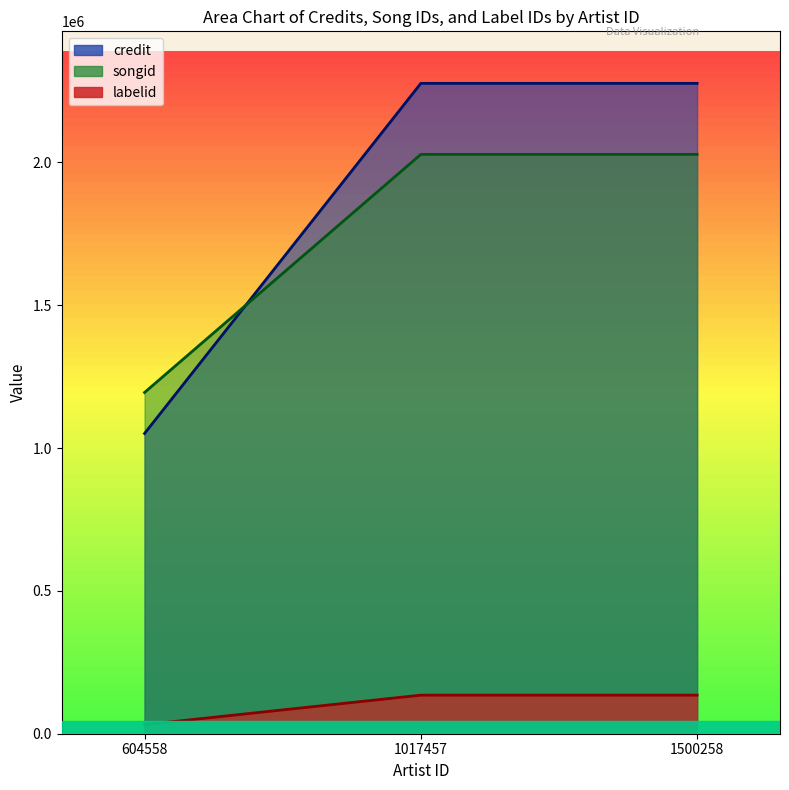

Which series has the widest spread of values?

credit